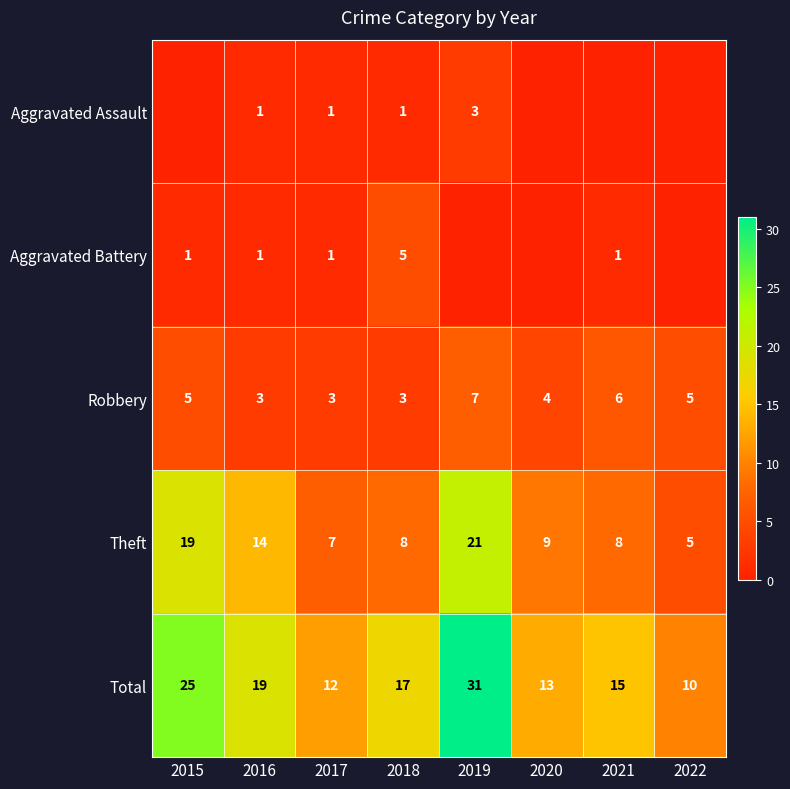

Is it true that Robbery equals 3 at 2016?

True